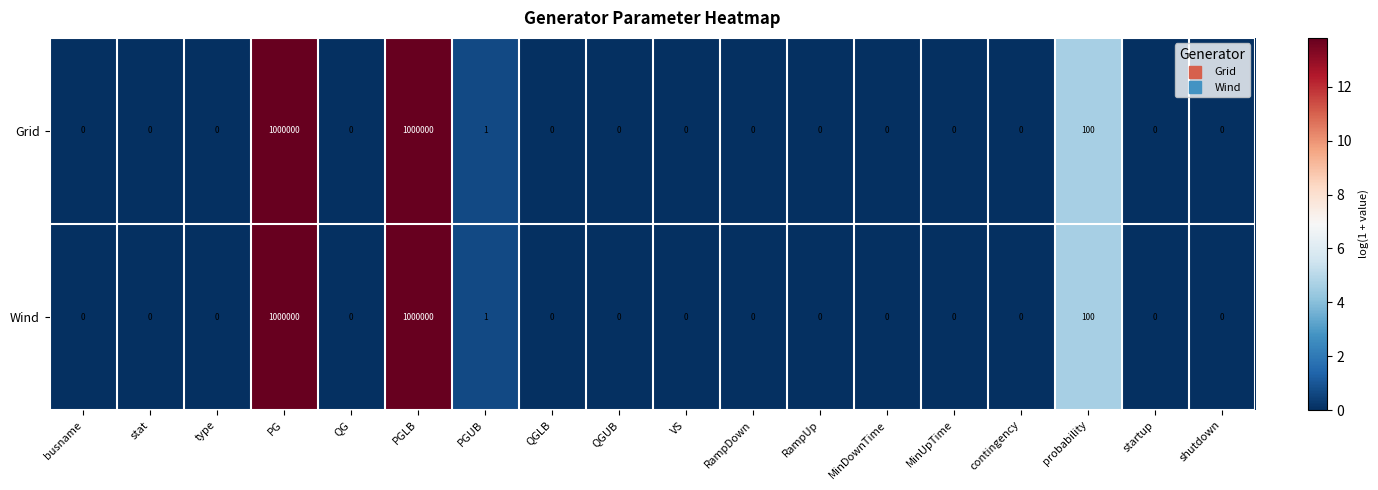

What is the maximum value for Wind?

1000000